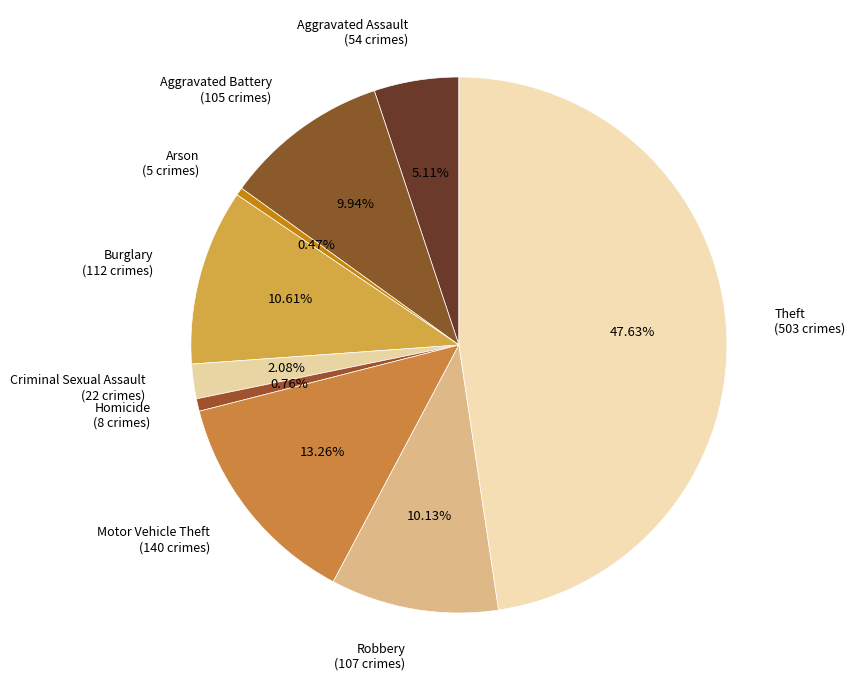

To the nearest percent, what is the combined percentage of Aggravated Assault and Theft?

53%